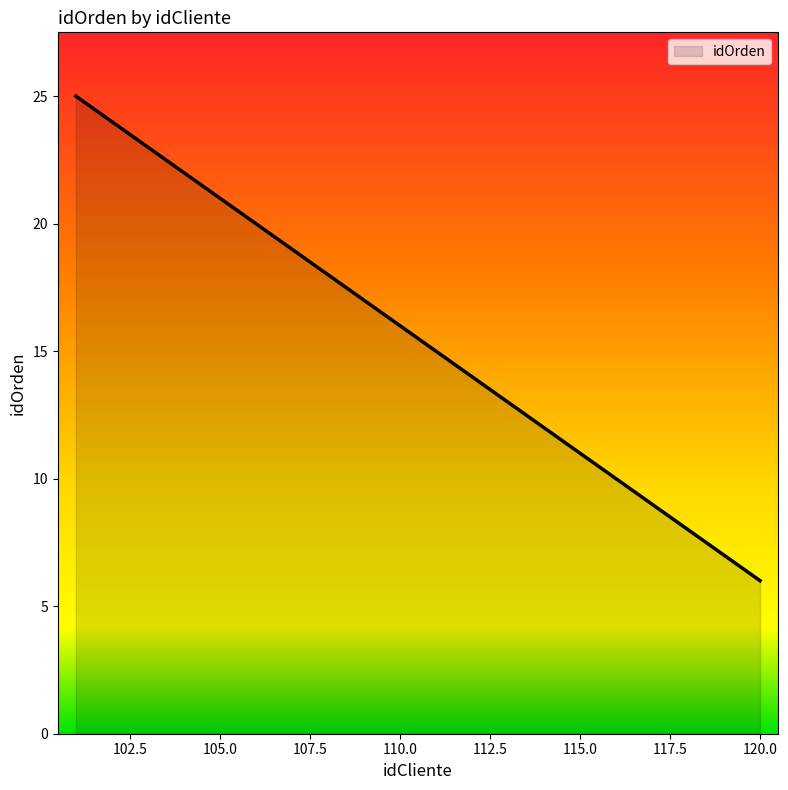

What is the maximum value shown in the chart?

25